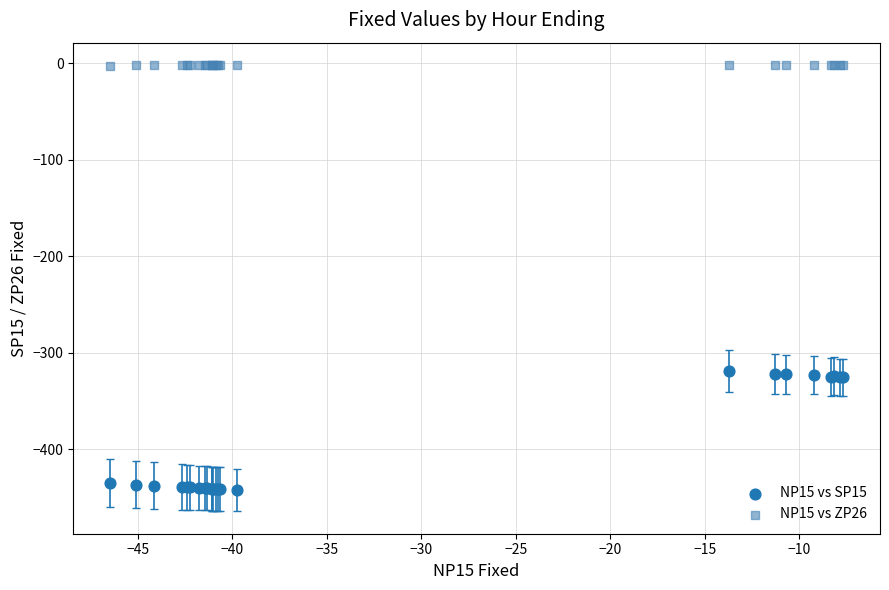

Which series has the largest Y range (max minus min)?

NP15 vs SP15